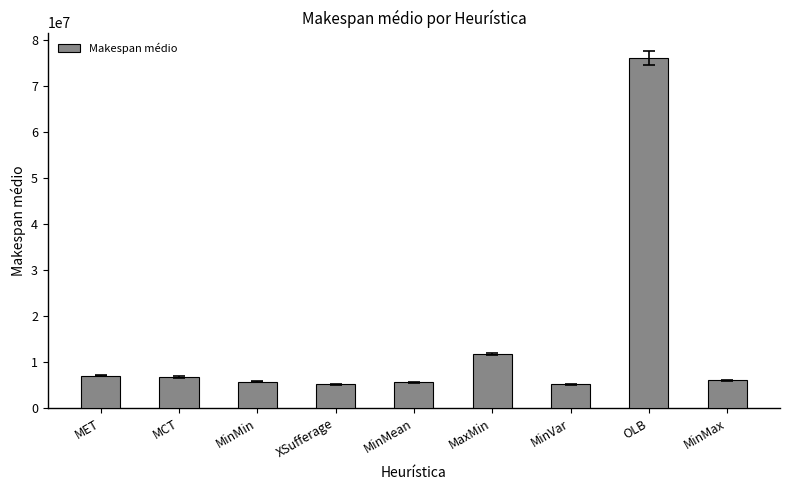

Approximately how many times larger is the value at MaxMin compared to MCT?

1.7